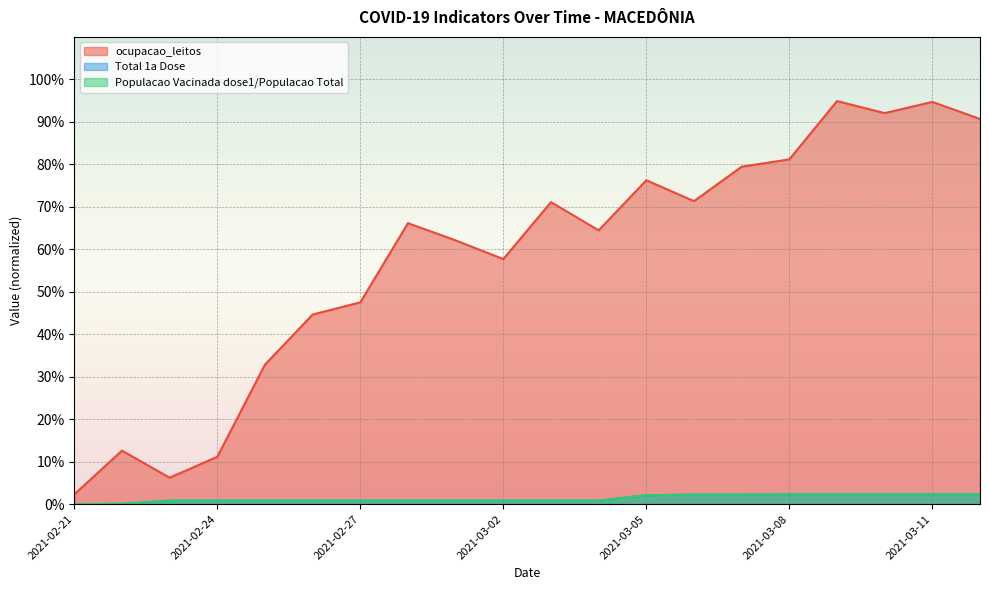

What is the difference between the highest and lowest values at 2021-03-01?

0.6